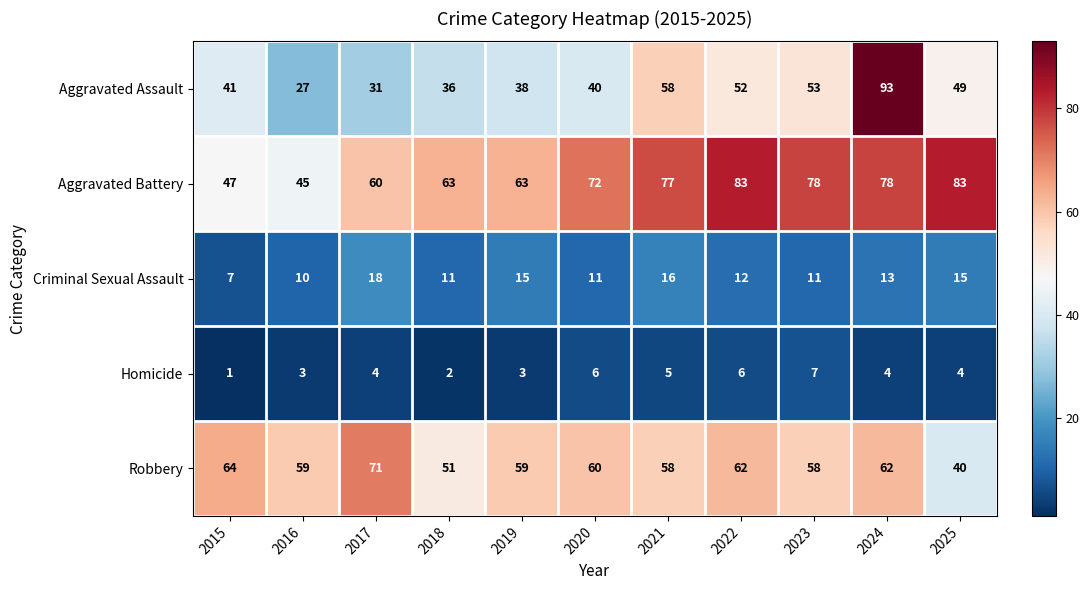

The Homicide series shows 5 at 2021. True or false?

True